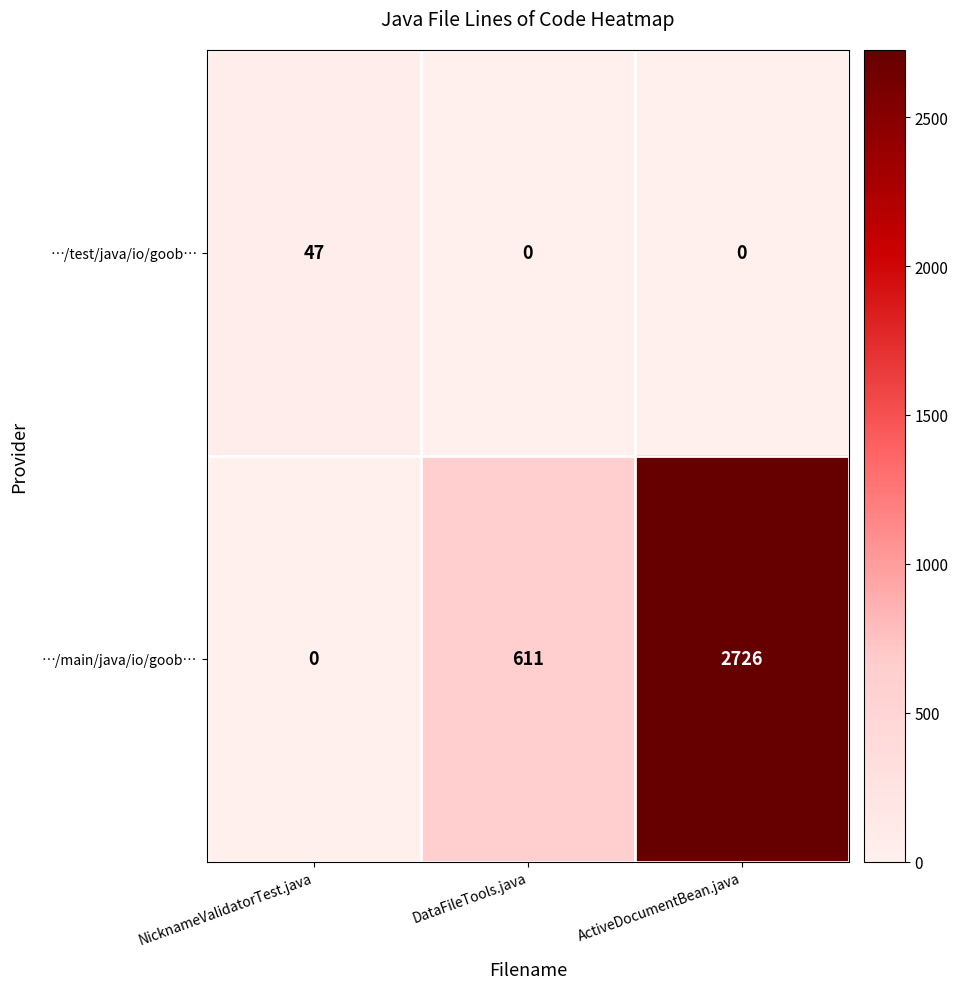

True or false: …/main/java/io/goob… has a value of 4469 at ActiveDocumentBean.java.

False